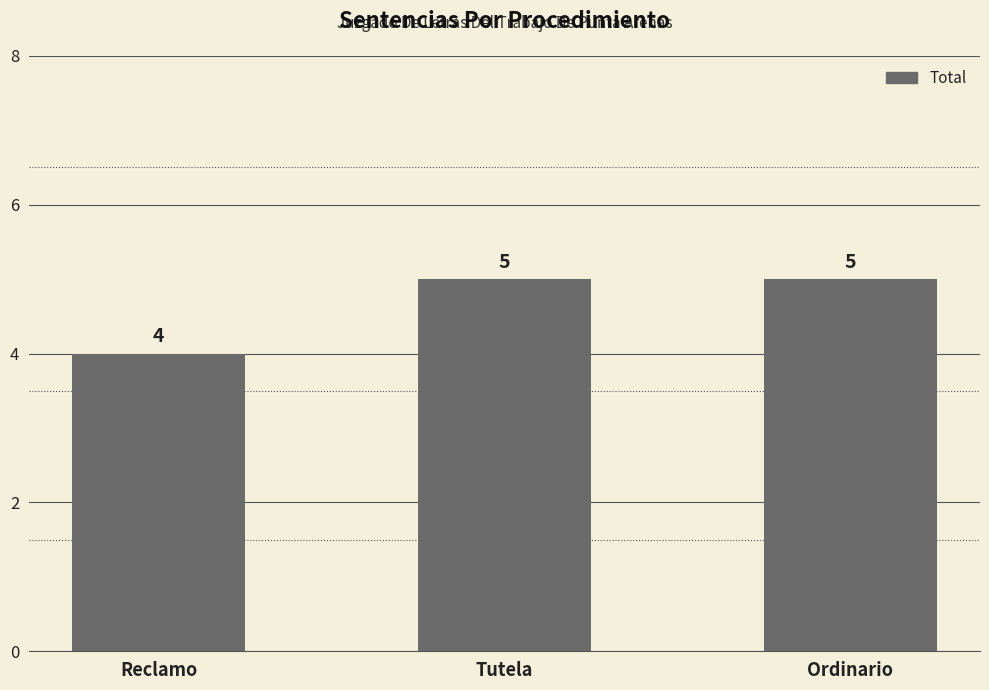

Does the chart contain any negative values?

No